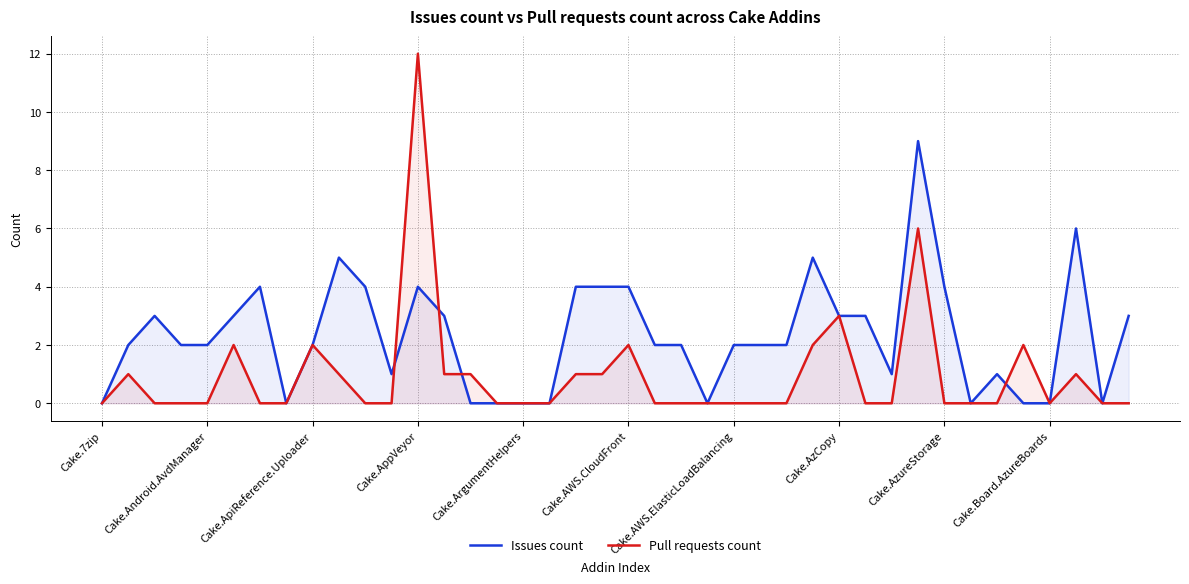

List the series in order of their peak value, lowest first.

Issues count, Pull requests count